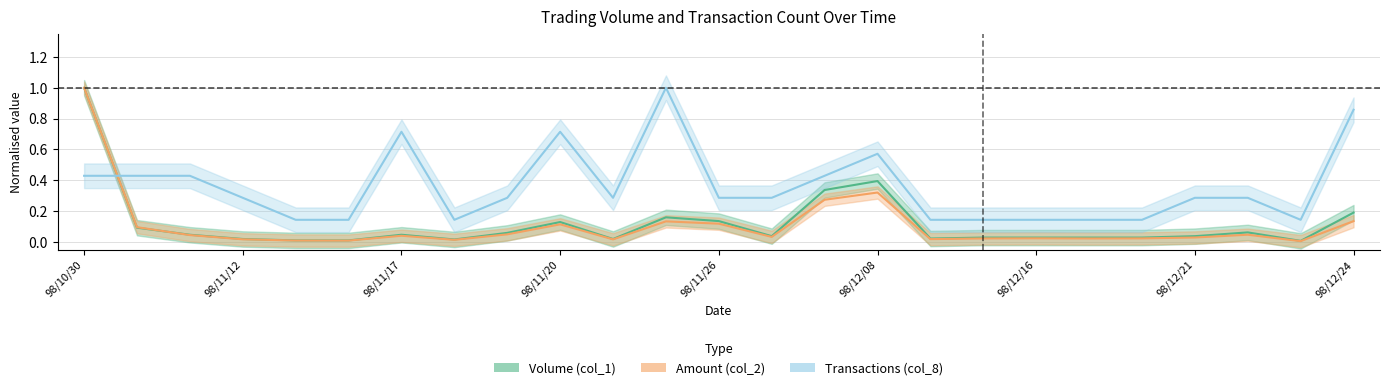

Where is col_2 nearest to the value 0?

23